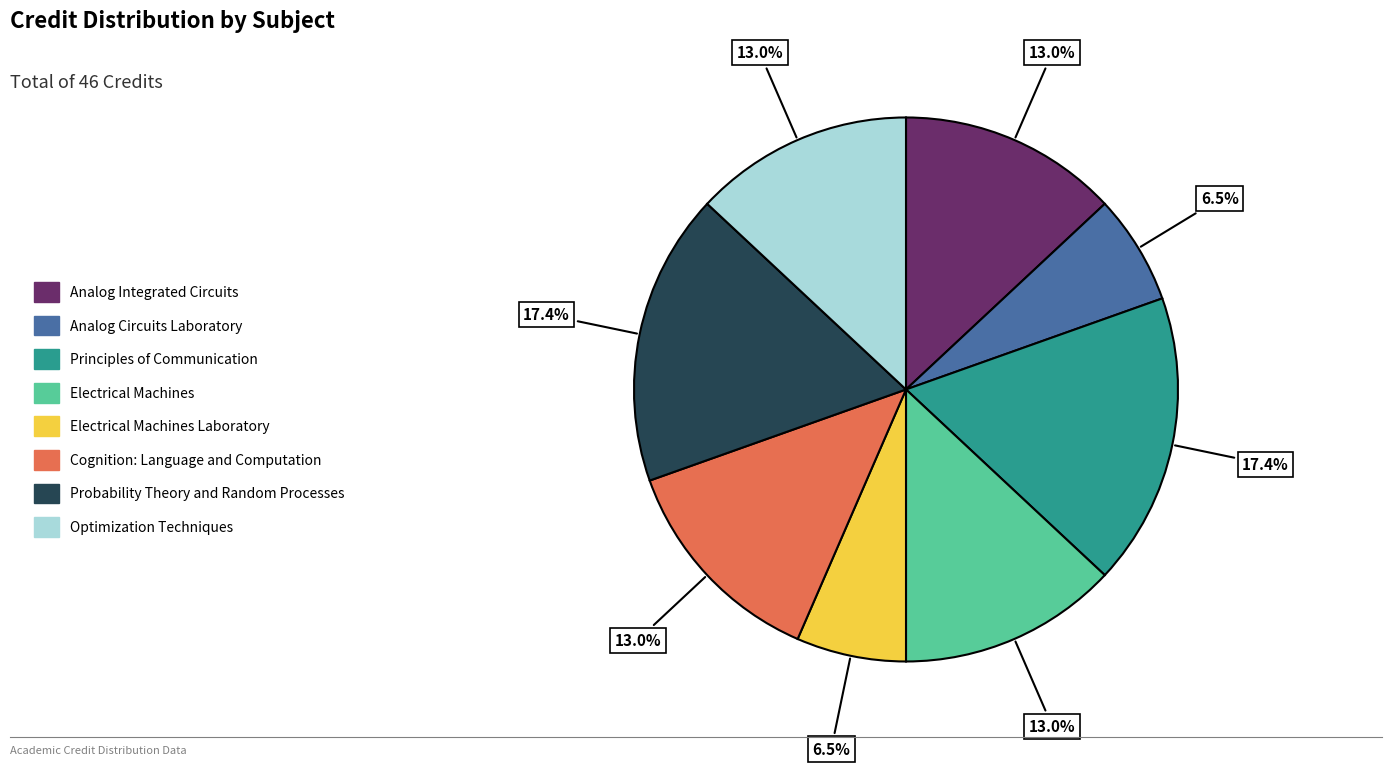

Does any single category account for the majority?

No